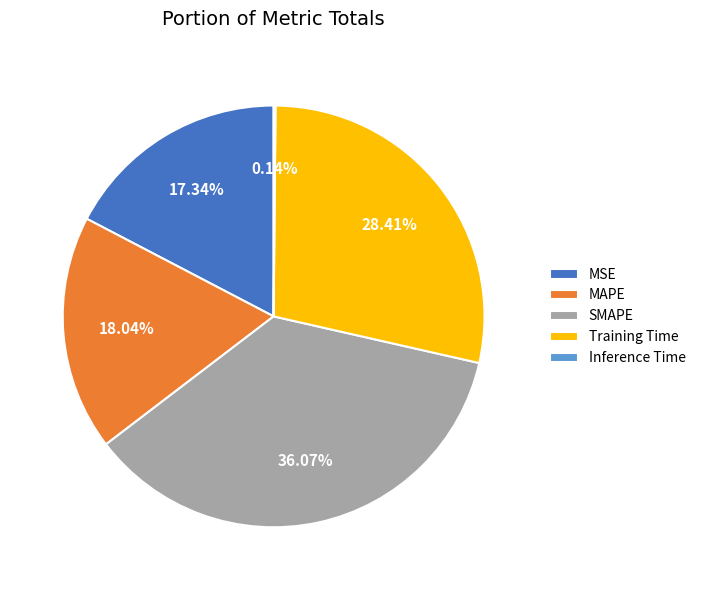

Between MSE and MAPE, which is larger?

MAPE